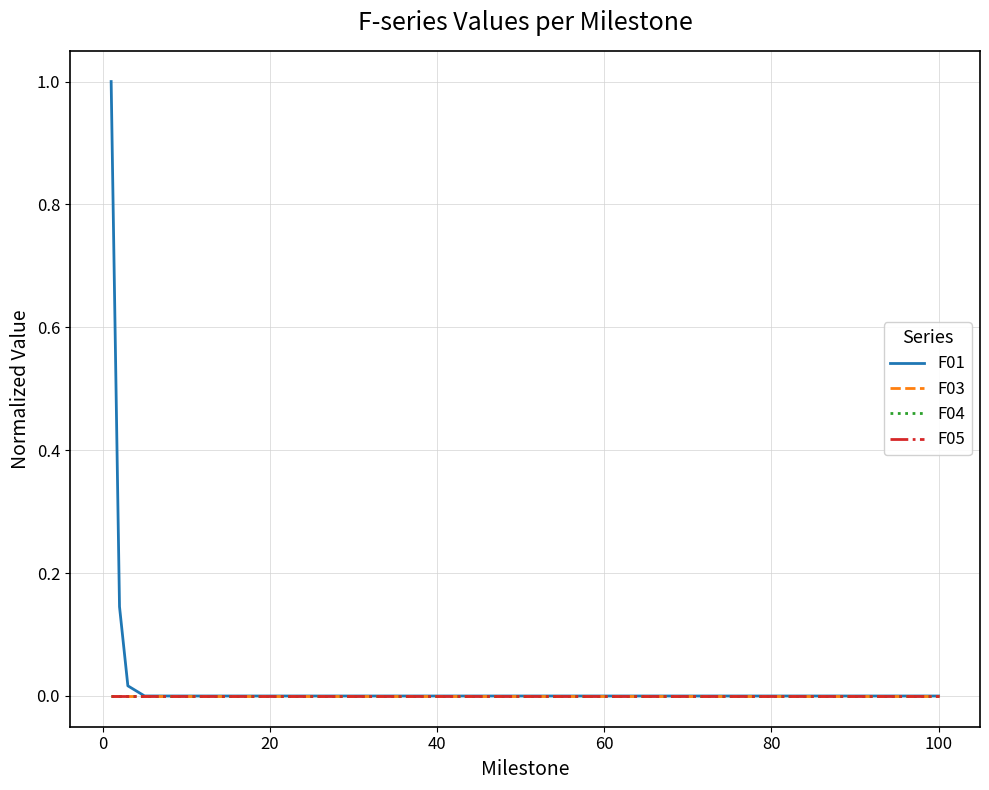

What is the sum of all F01 values?

1.2